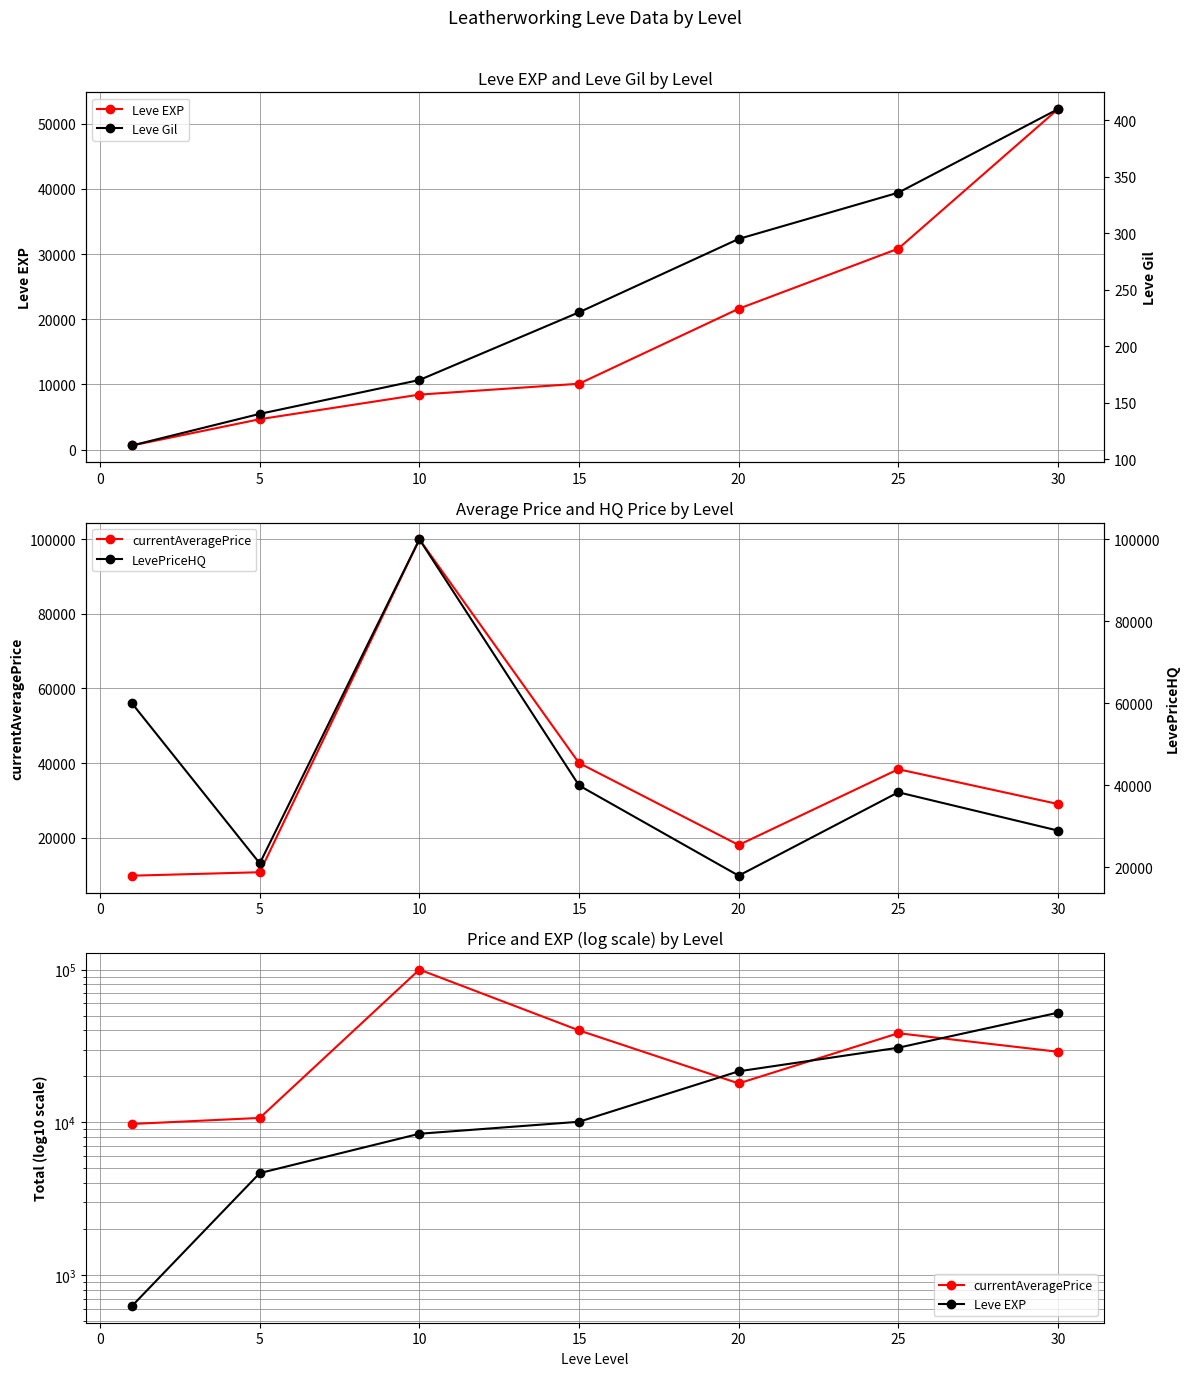

What is the difference between the maximum and minimum values in the Leve Gil series?

298